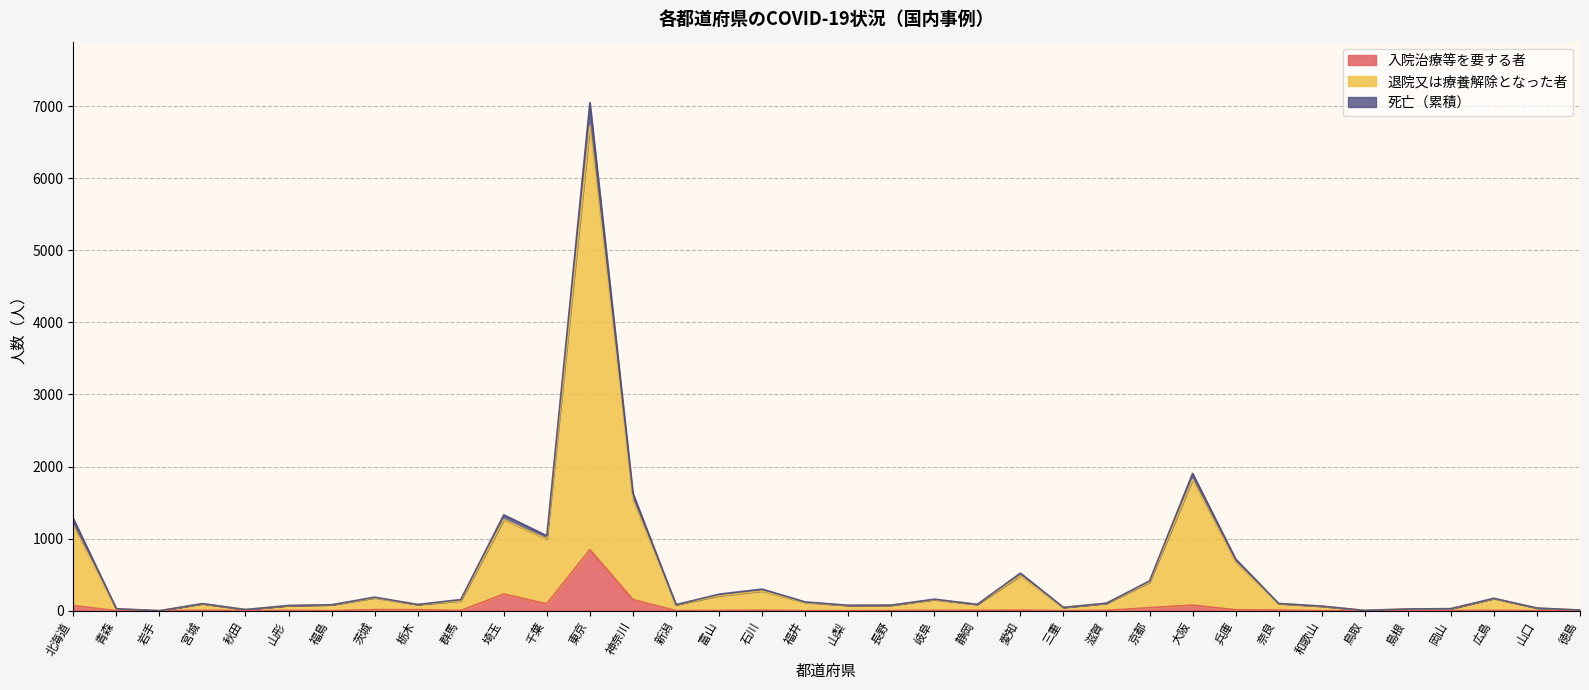

What is the label of the 5th point from the right?

島根